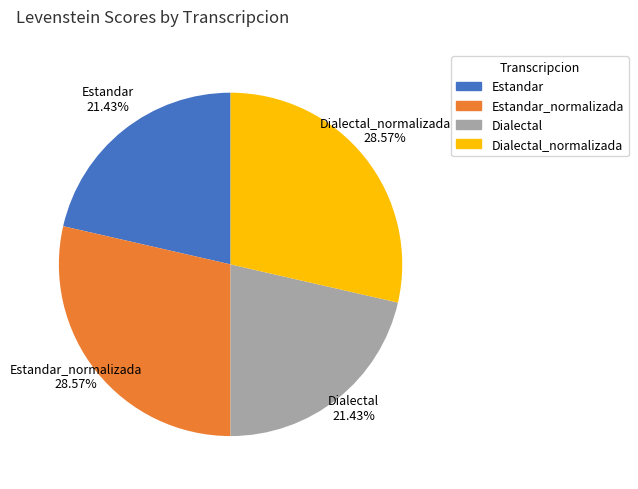

Does Dialectal_normalizada represent more than half of the total?

No